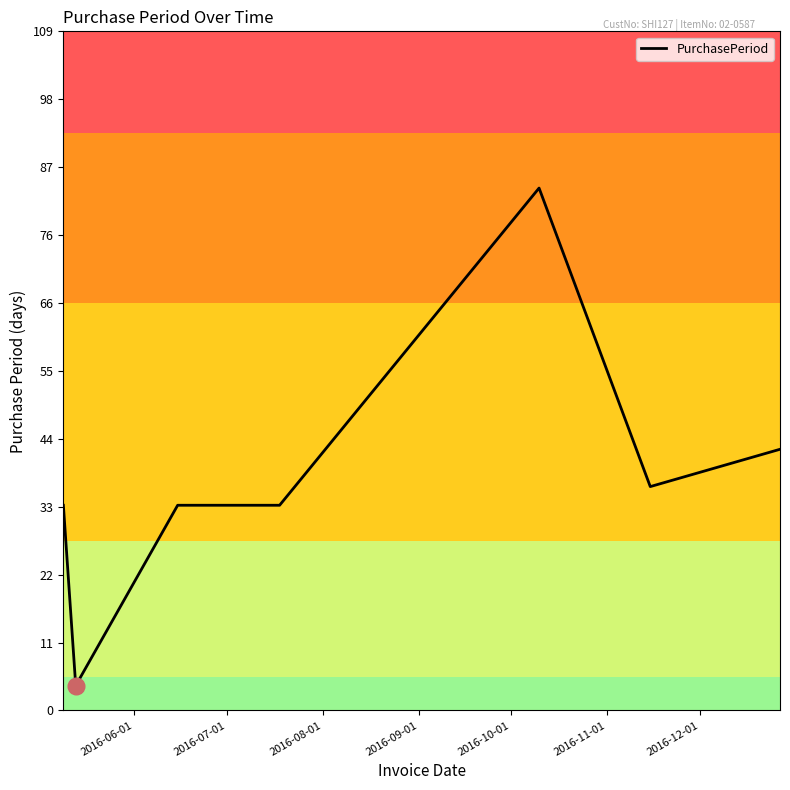

What is the difference between the maximum and second lowest values?

51